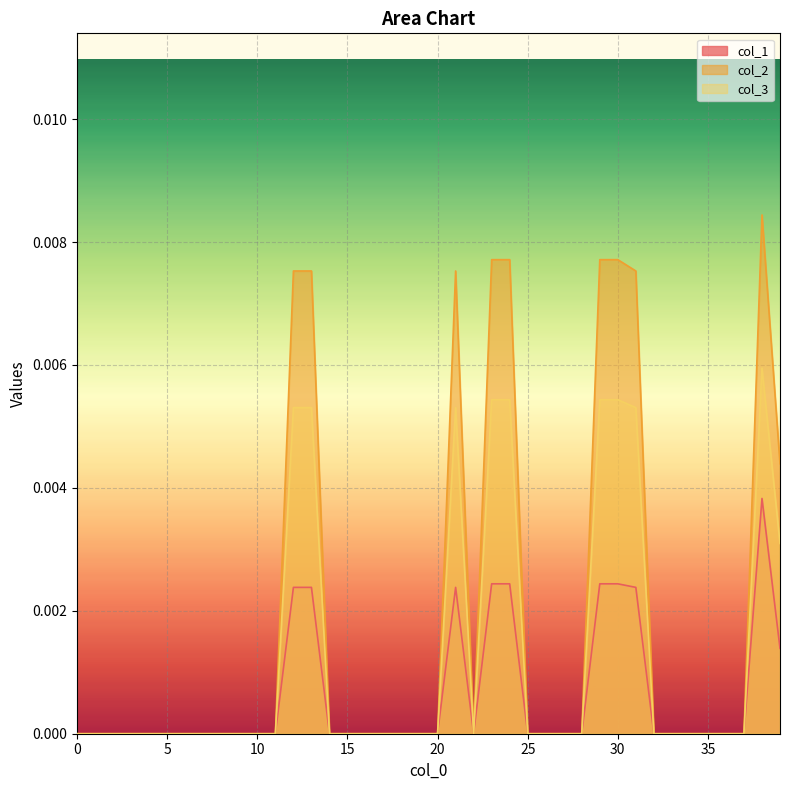

What are all the series names shown in the legend?

col_1, col_2, col_3